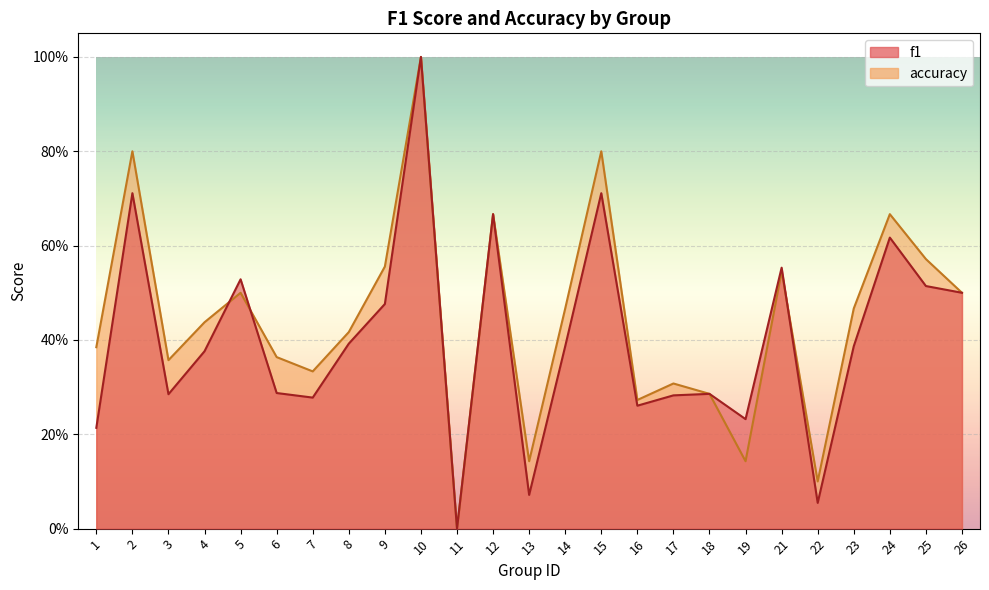

Which category has the highest value across all series?

10